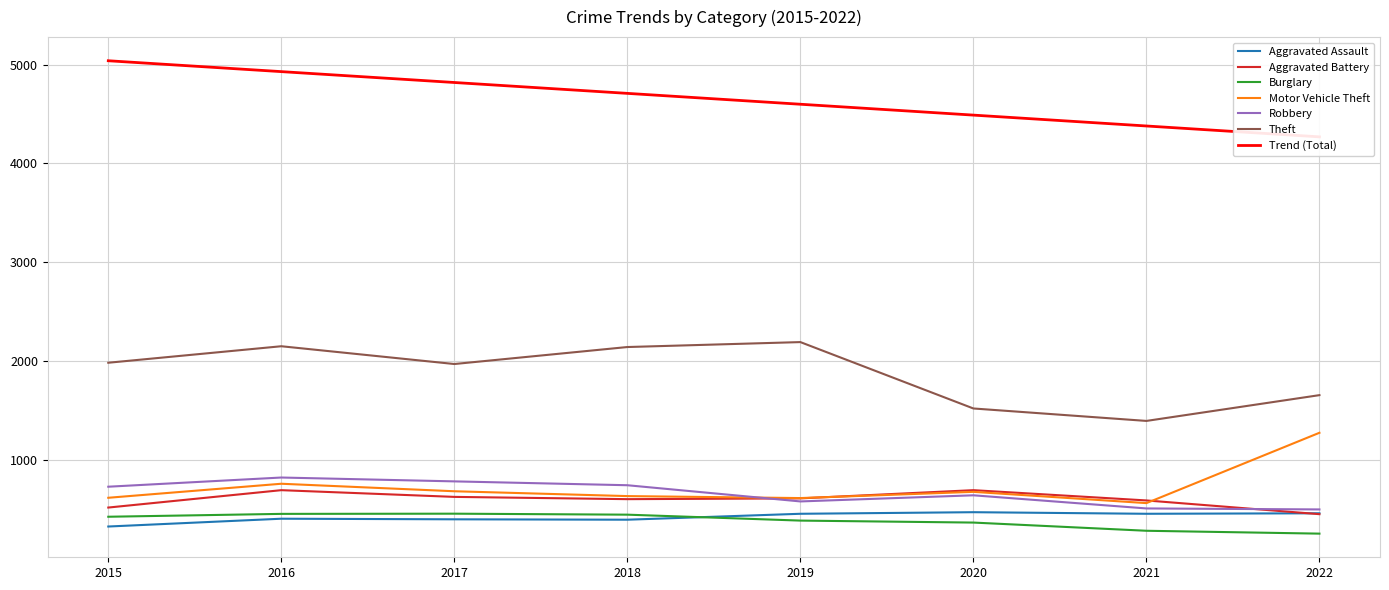

The value of Aggravated Battery at 2016 is 691. True or false?

True